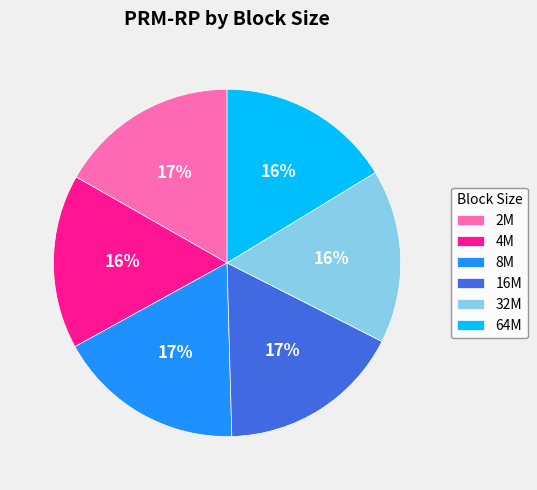

How many segments does this pie chart have?

6